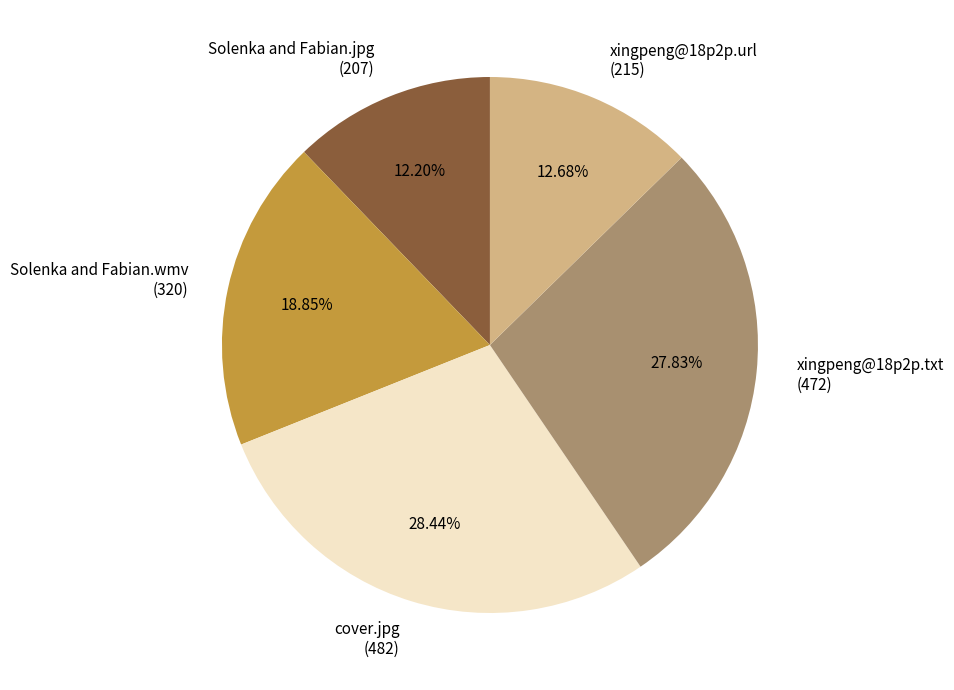

Between Solenka and Fabian.jpg and Solenka and Fabian.wmv, which is larger?

Solenka and Fabian.wmv